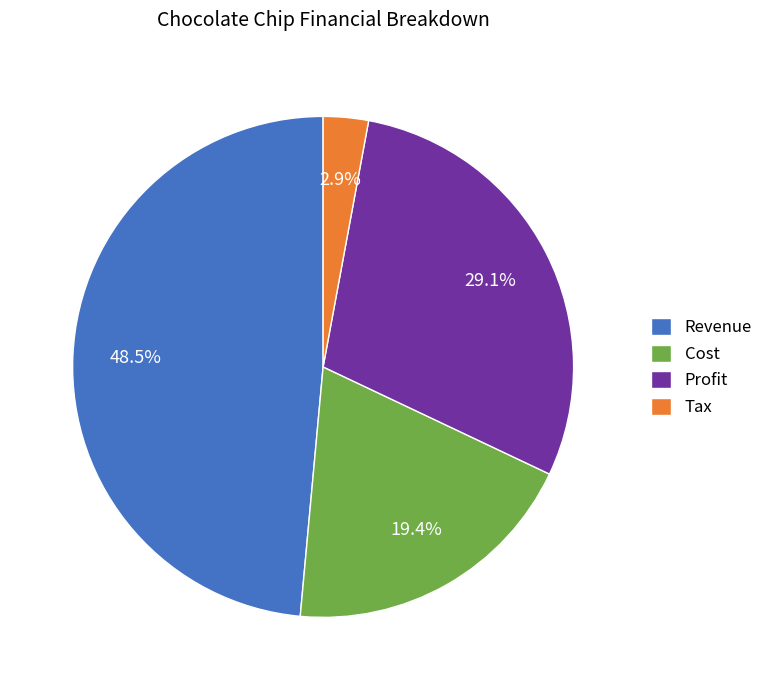

To the nearest percent, what is the difference between the largest and smallest slice percentages?

46%